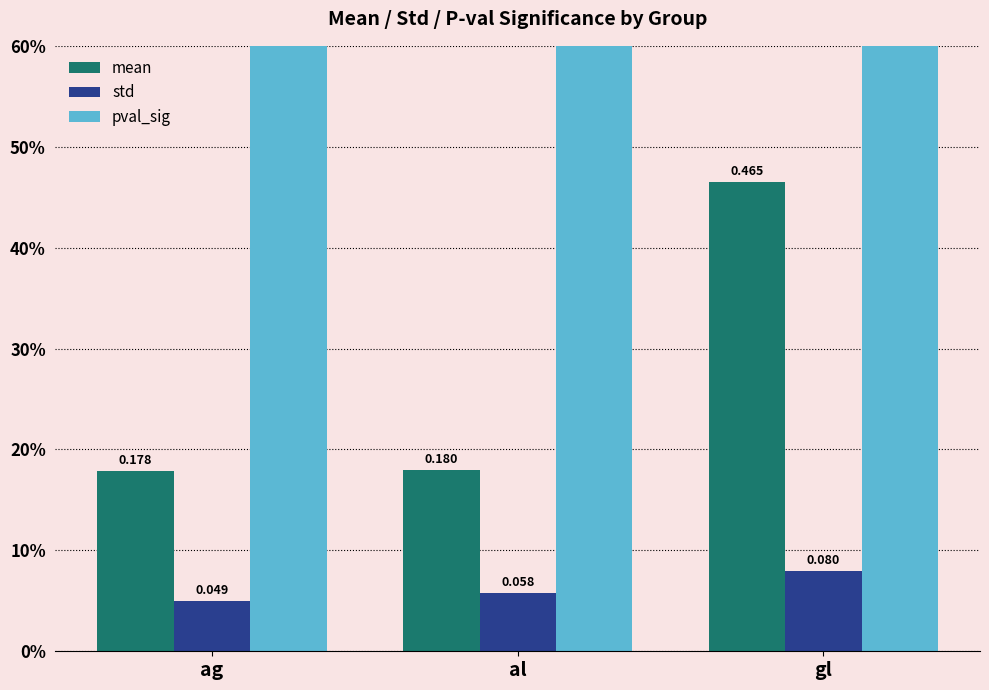

The value of std at ag is 0.1. True or false?

False